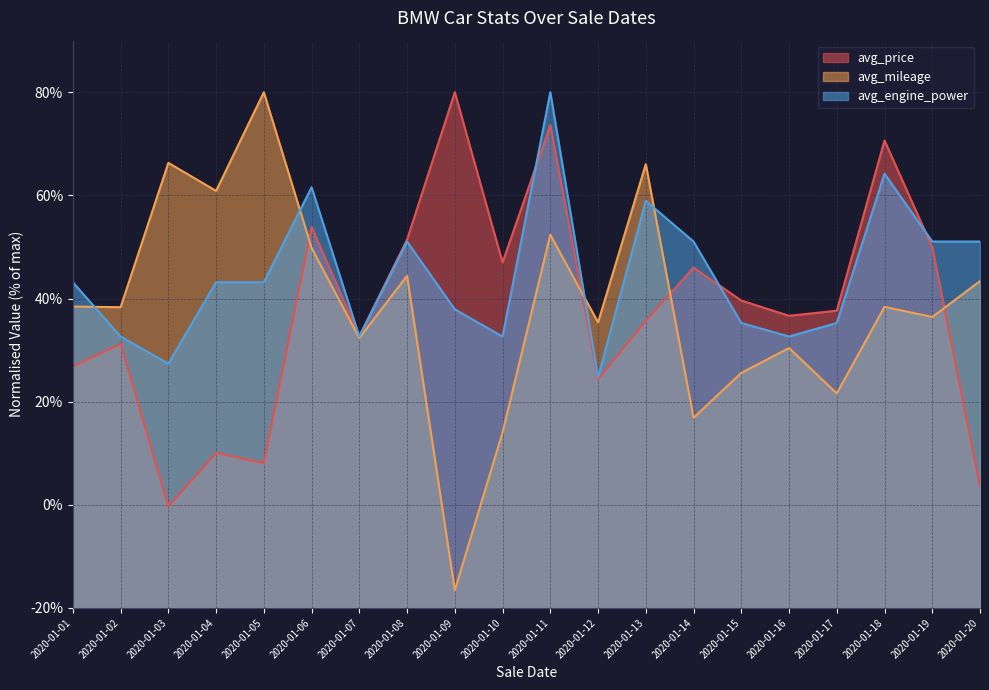

At 2020-01-07, list the series in order from smallest to largest.

avg_mileage, avg_engine_power, avg_price